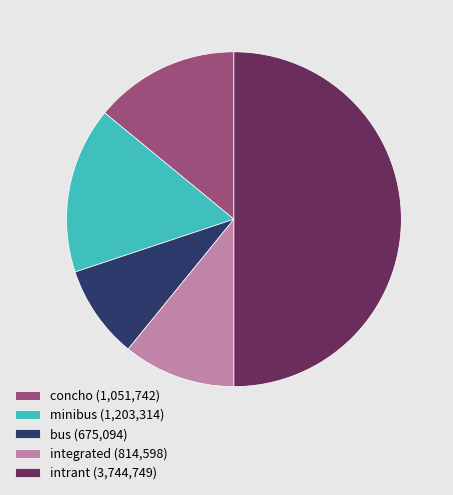

Which has a higher value, intrant (3,744,749) or integrated (814,598)?

intrant (3,744,749)